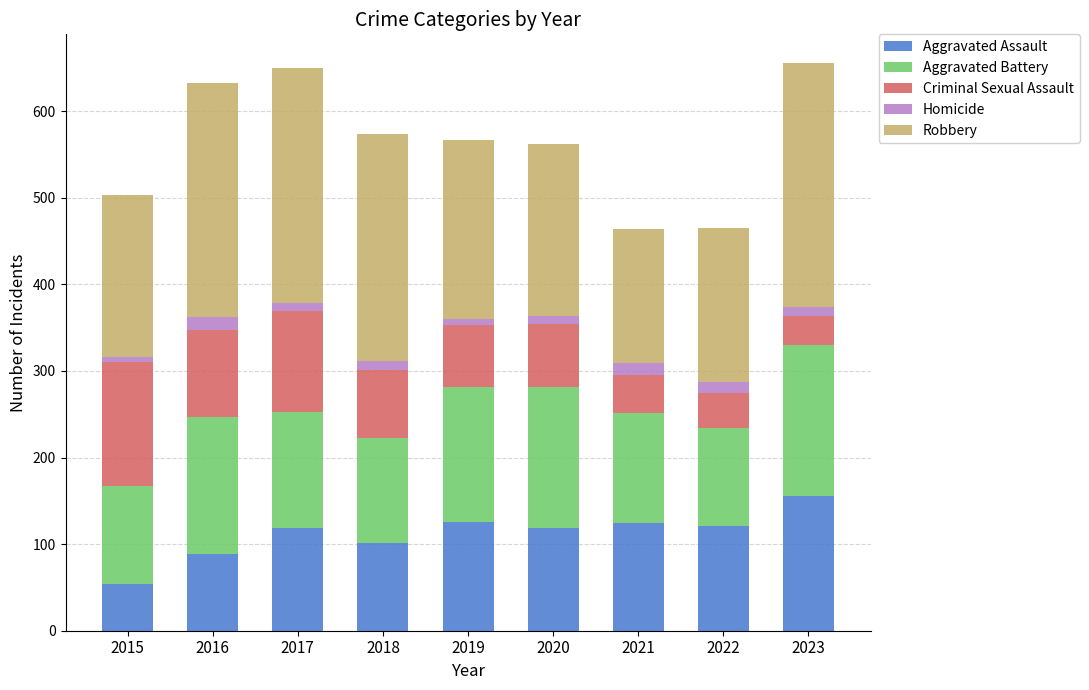

At which label does Aggravated Assault reach its minimum?

2015